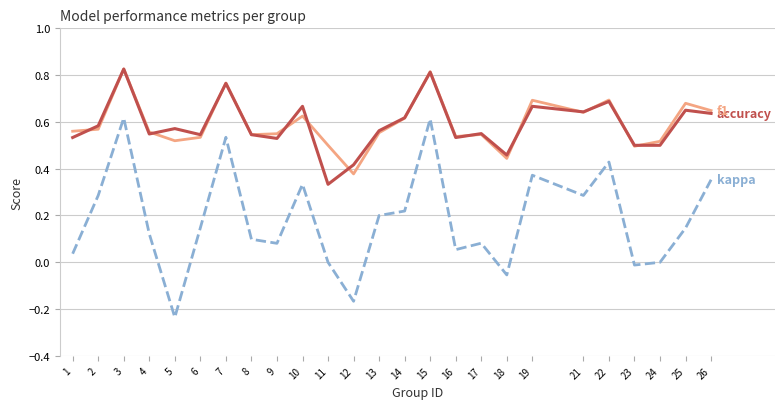

At which category does the chart reach its minimum across all series?

5